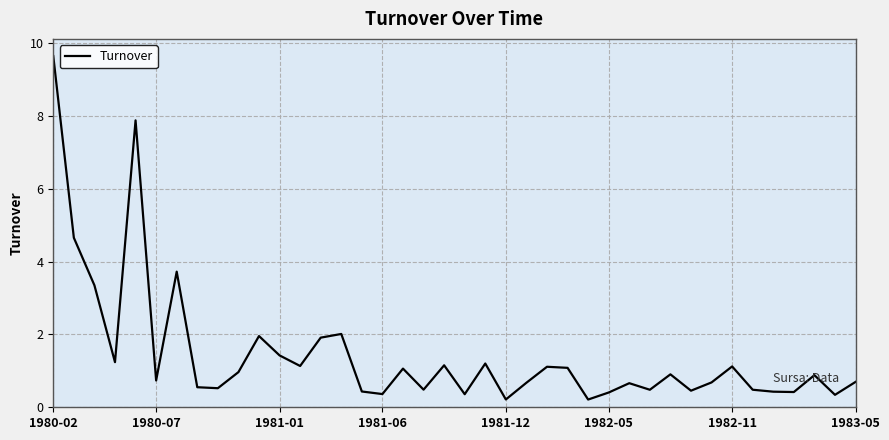

What is the greatest value displayed?

9.6